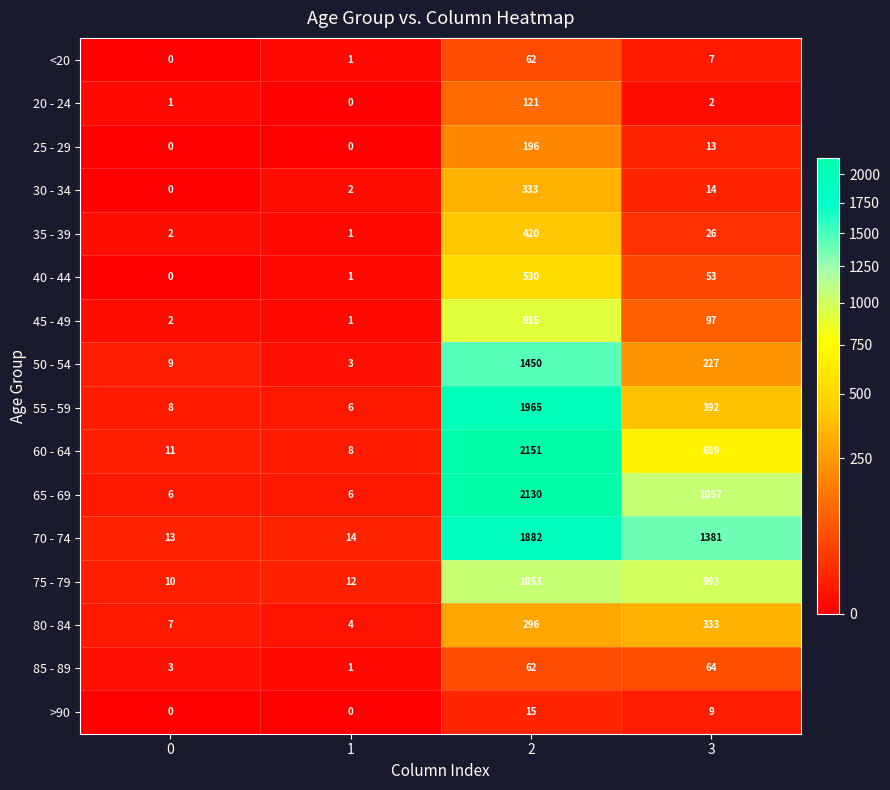

What value does the 70 - 74 series have at 3?

1381